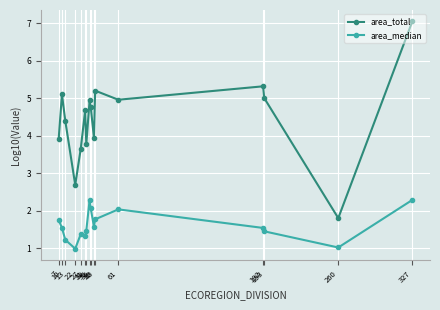

True or false: area_total and area_median intersect in this chart.

False